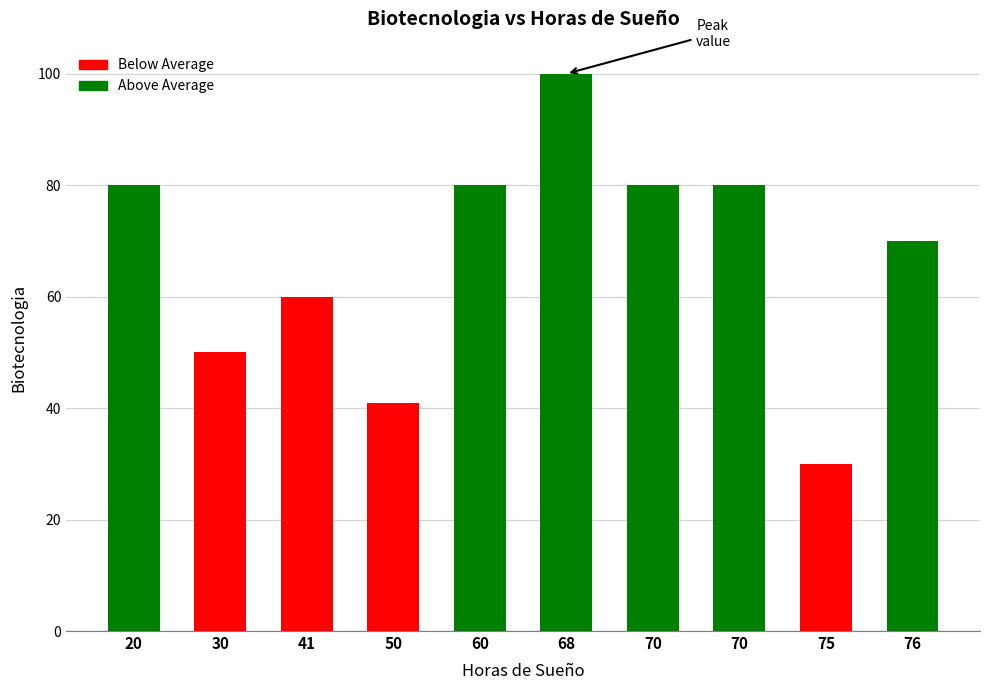

What is the value of the 9th bar from the left?

30